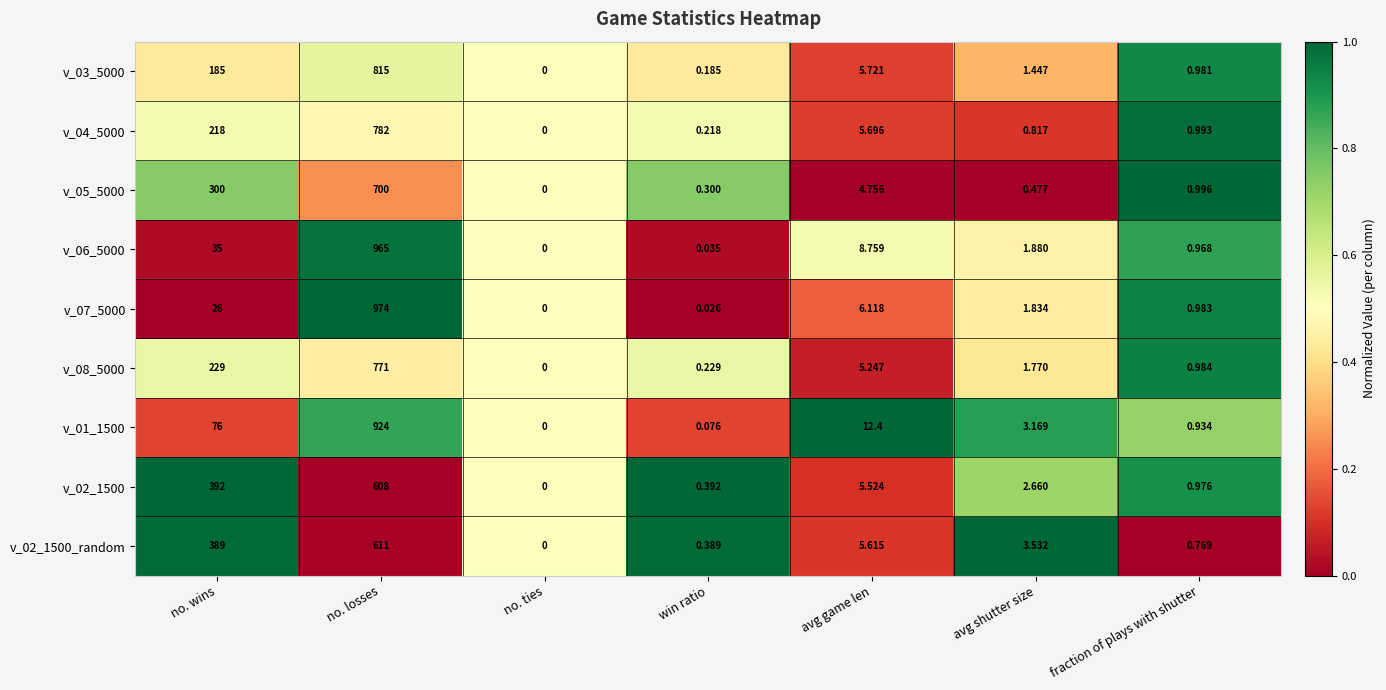

At which label is v_02_1500_random closest to 305?

no. wins